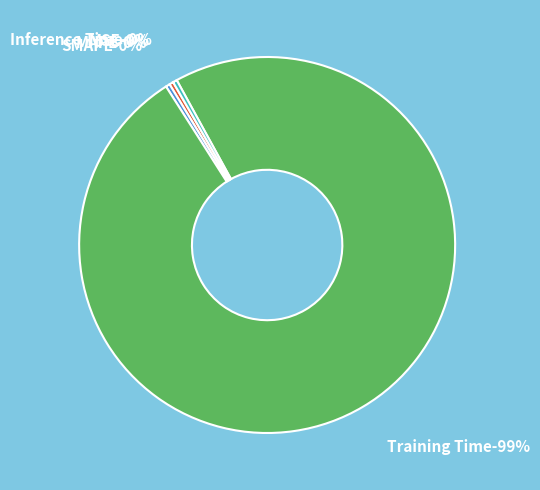

The Training Time slice represents 88% of the pie. True or false?

False